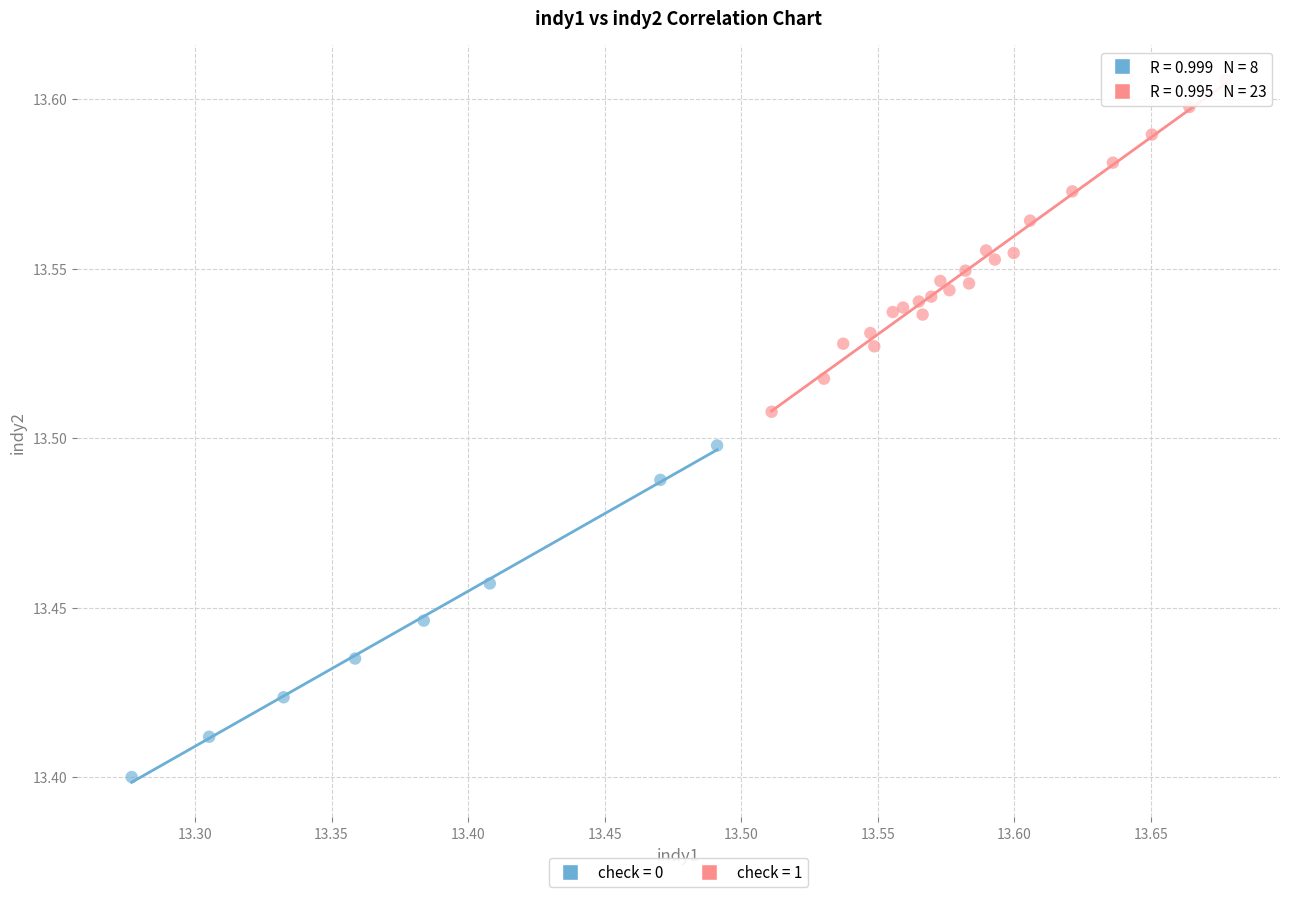

Which series contains the highest Y value?

check = 1